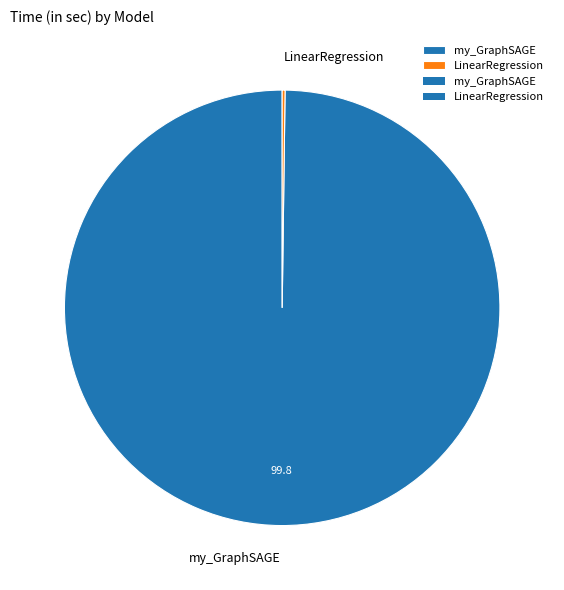

Is there a majority slice in this chart?

Yes